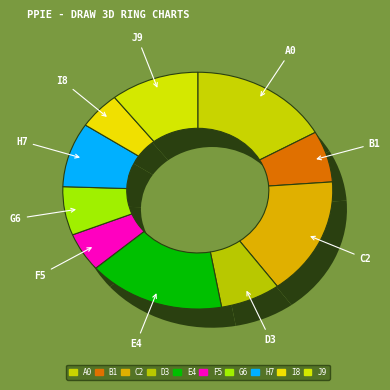

Count the number of slices in the pie.

10